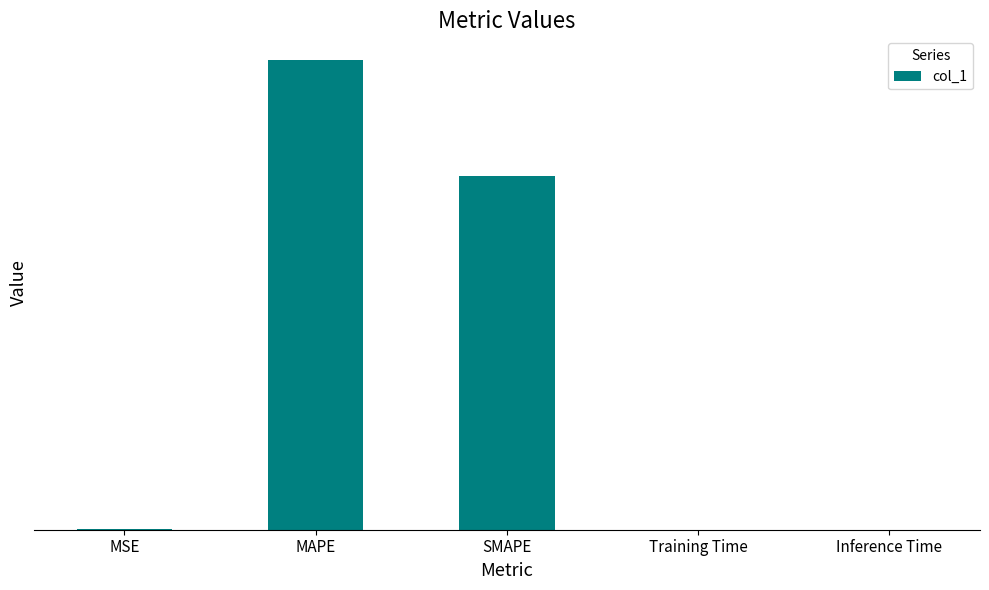

Are the bars horizontal?

No